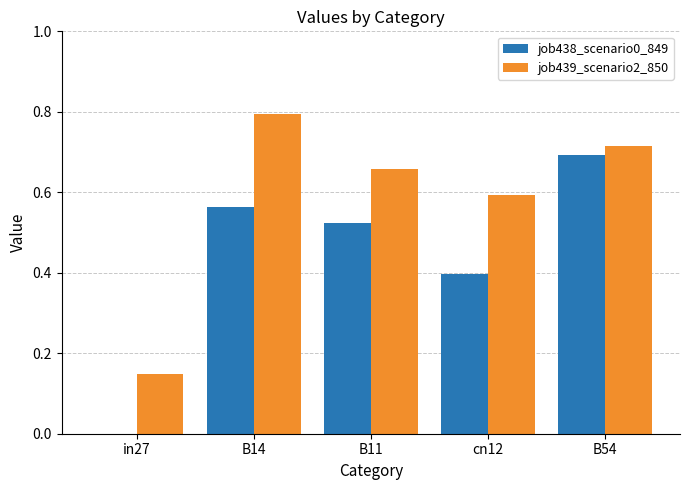

True or false: job439_scenario2_850 has a value of 0.7 at B54.

True